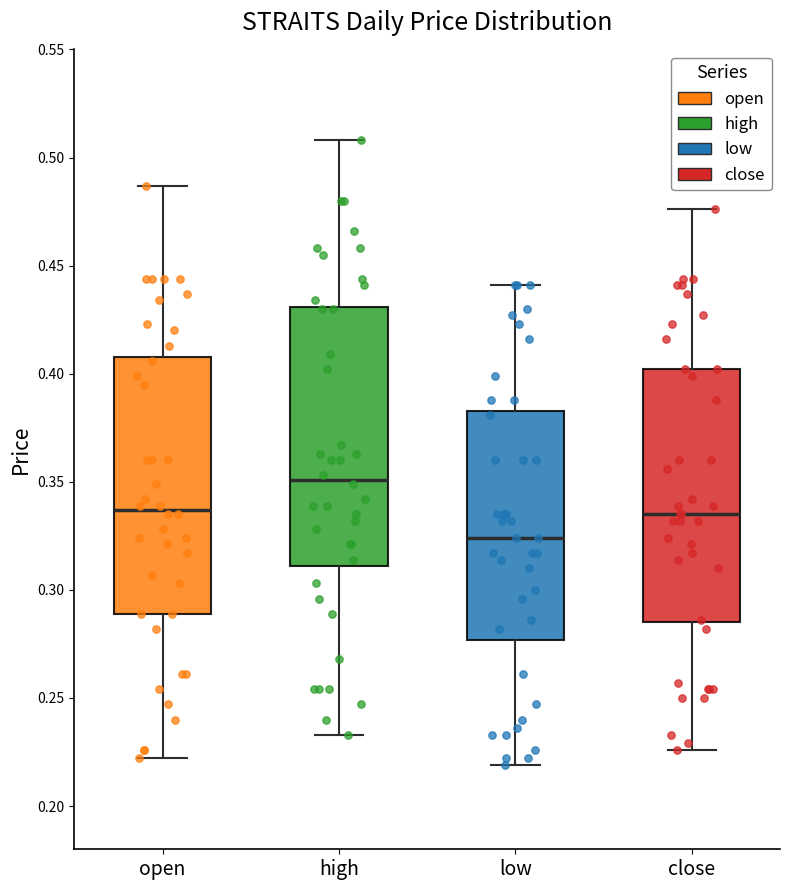

Where is the upper edge of the box for close on the y-axis? The values are not printed on the chart, so give them approximately, as read against the axis.

0.400